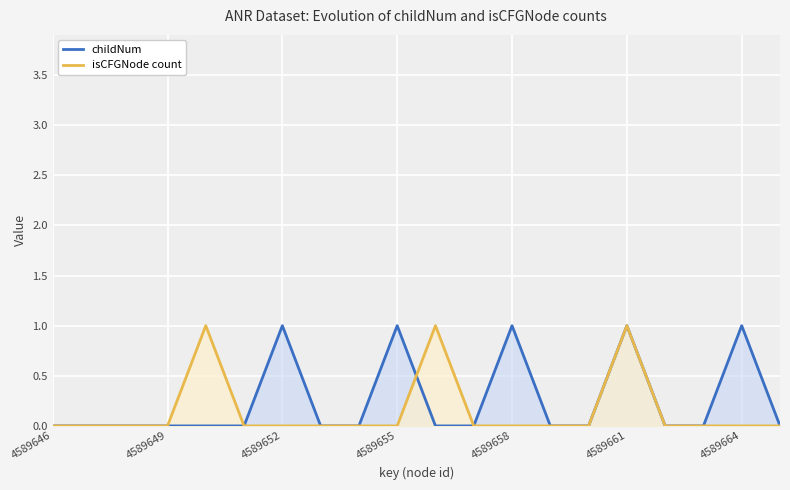

At which category is the sum across all series the highest?

4589661